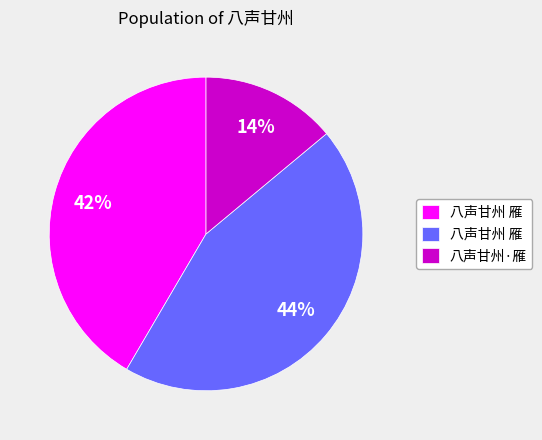

Is there any slice that represents more than half of the pie?

No